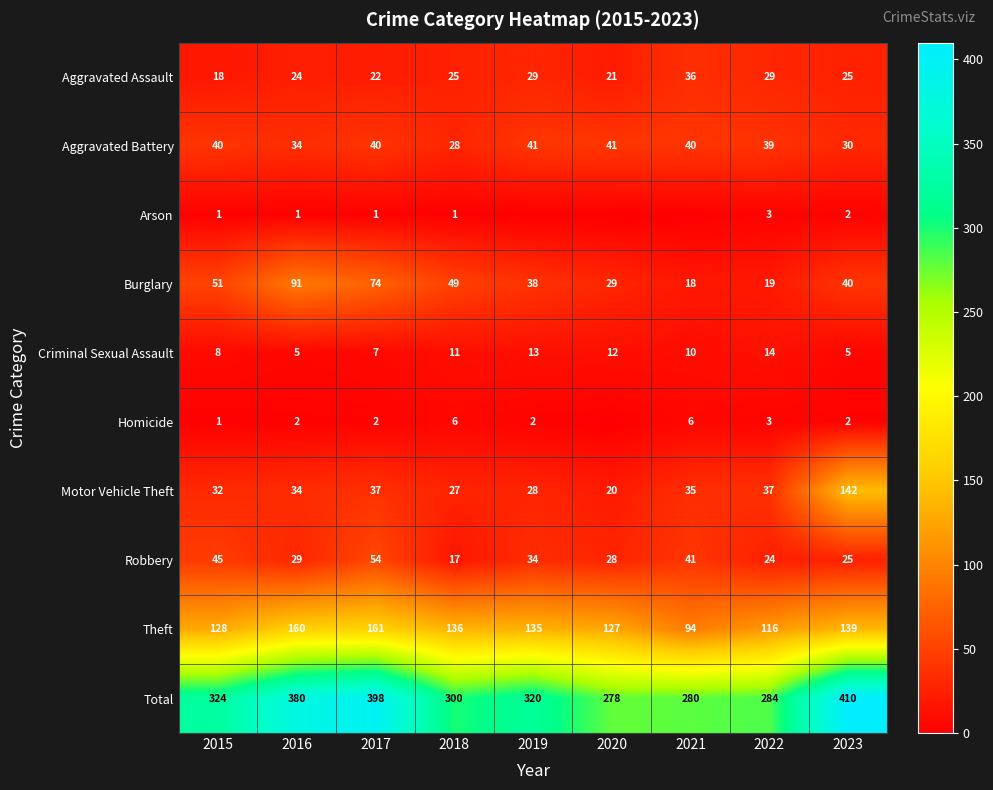

At which label is Theft closest to 127?

2020